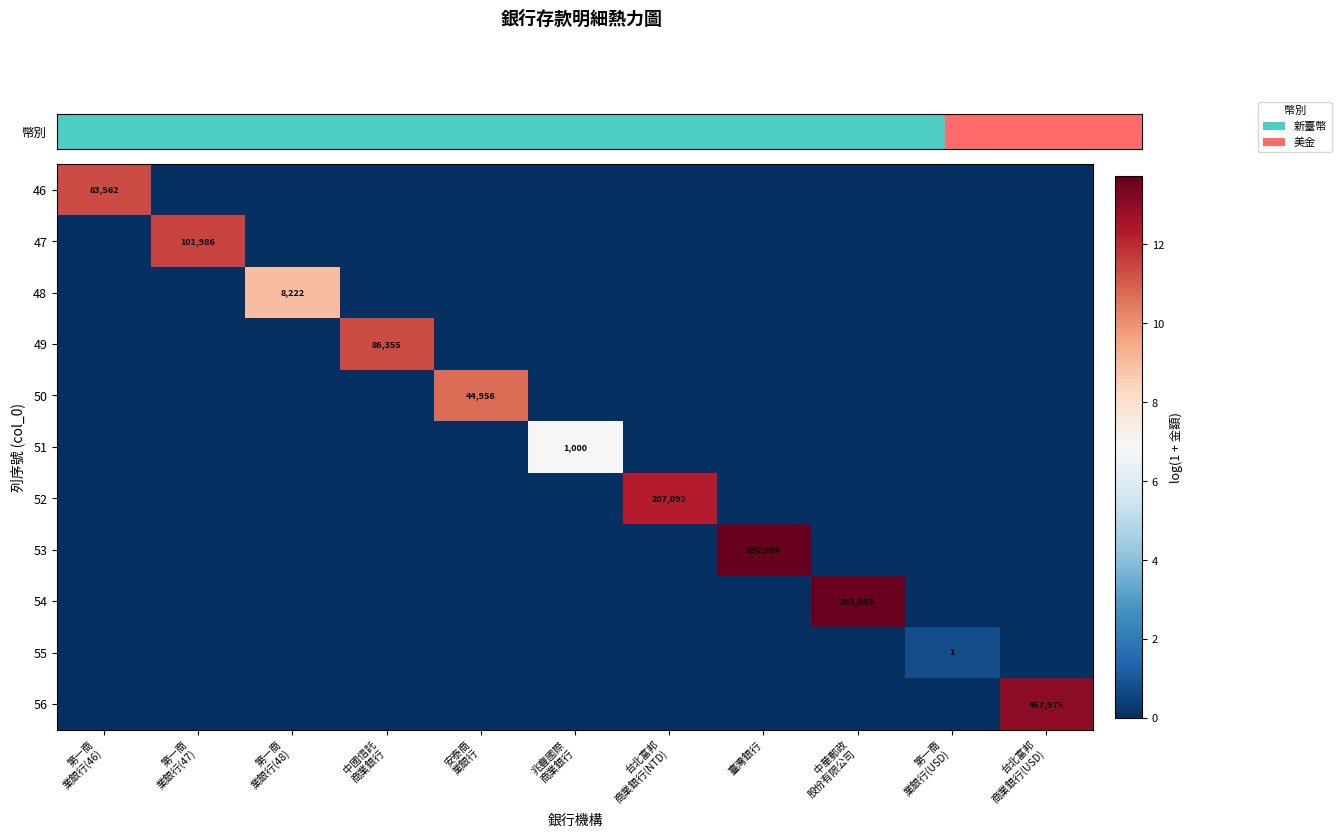

How many distinct data groups are displayed?

11